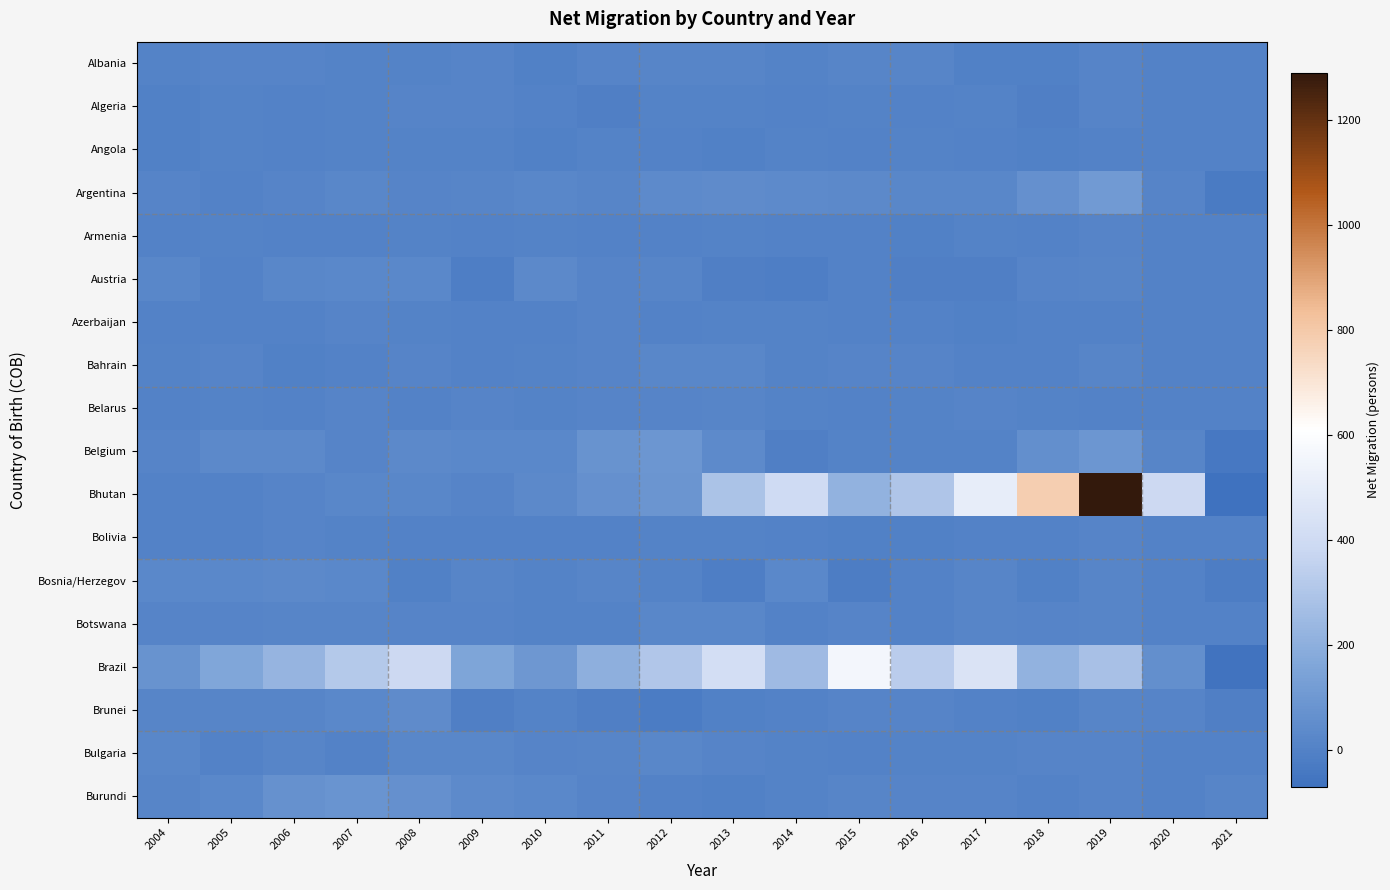

Rank the series by their maximum value, from highest to lowest.

Bhutan, Brazil, Argentina, Belgium, Burundi, Brunei, Bosnia/Herzegov, Austria, Bulgaria, Botswana, Bahrain, Albania, Belarus, Algeria, Azerbaijan, Armenia, Bolivia, Angola